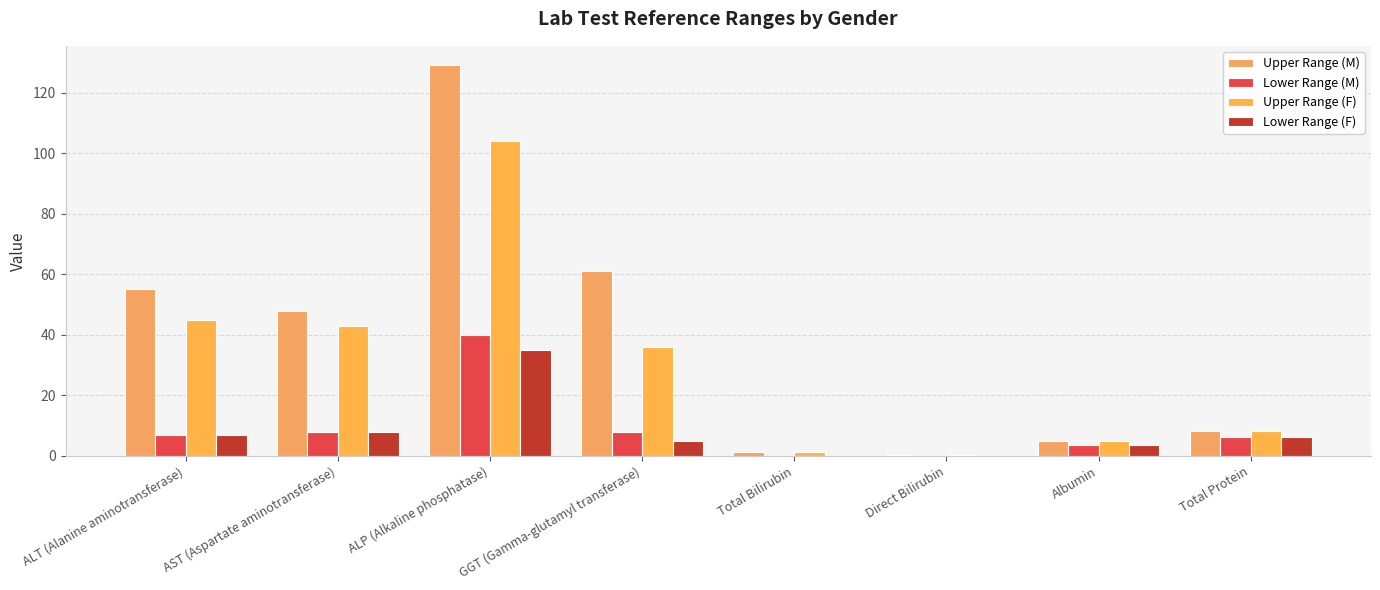

Reading left to right, transcribe all the data shown in this chart.

Upper Range (M): 55.0	48.0	129.0	61.0	1.2	0.3	5.0	8.2
Lower Range (M): 7.0	8.0	40.0	8.0	0.1	0.0	3.5	6.3
Upper Range (F): 45.0	43.0	104.0	36.0	1.2	0.3	5.0	8.2
Lower Range (F): 7.0	8.0	35.0	5.0	0.1	0.0	3.5	6.3